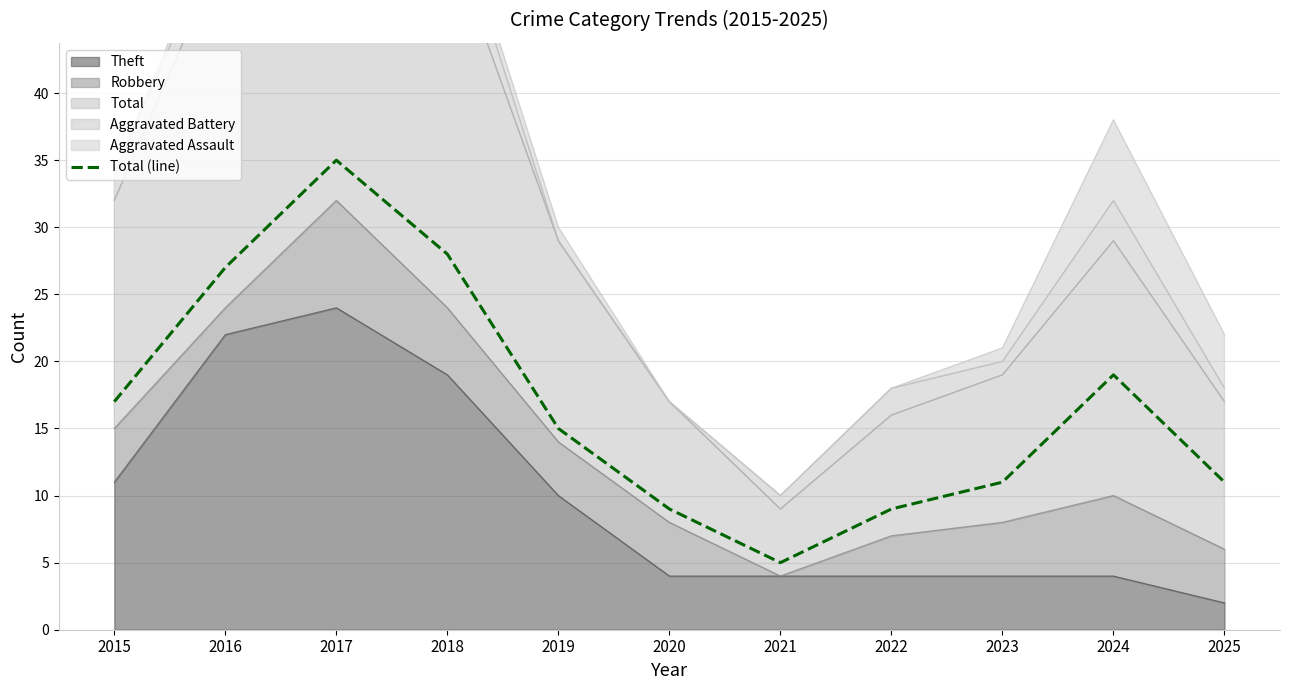

What is the sum of all values?

186